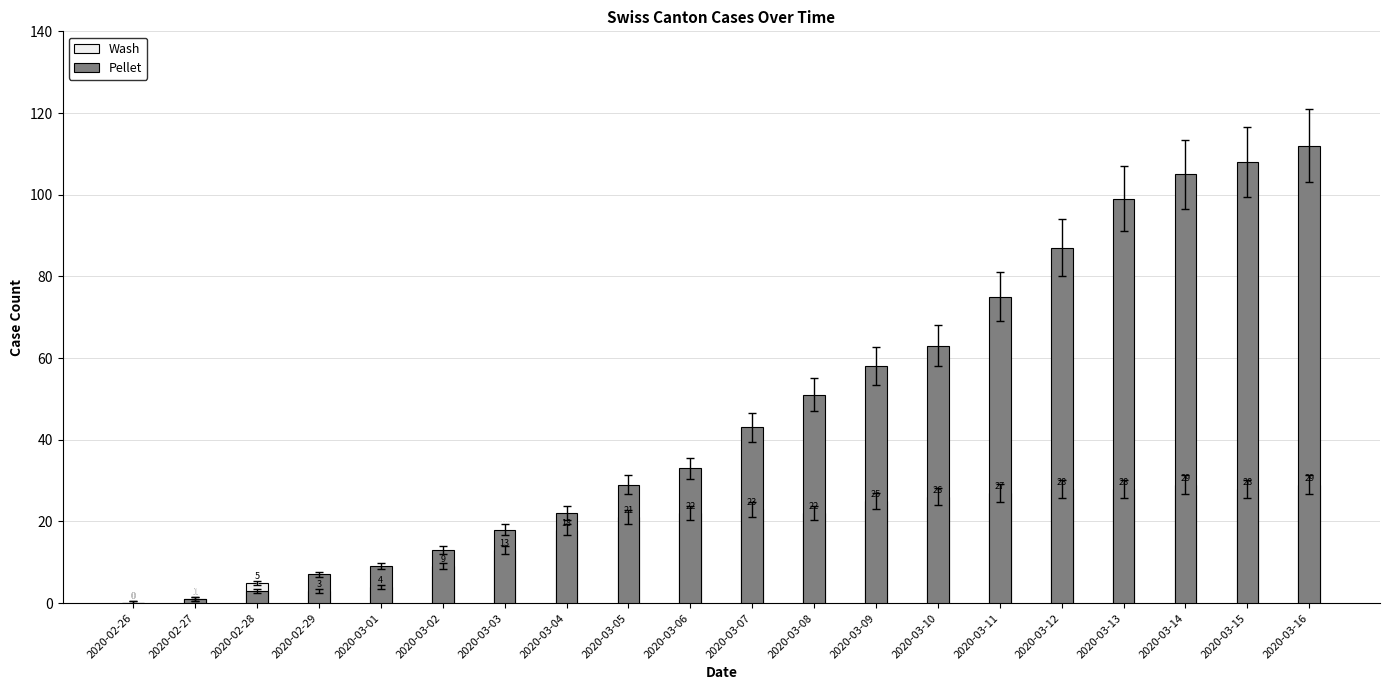

At which label does Pellet reach its peak?

2020-03-16